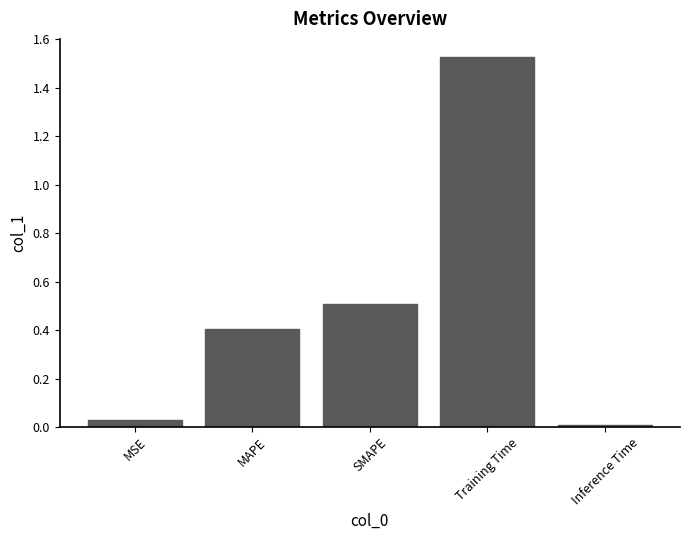

What position from the right is Training Time?

2